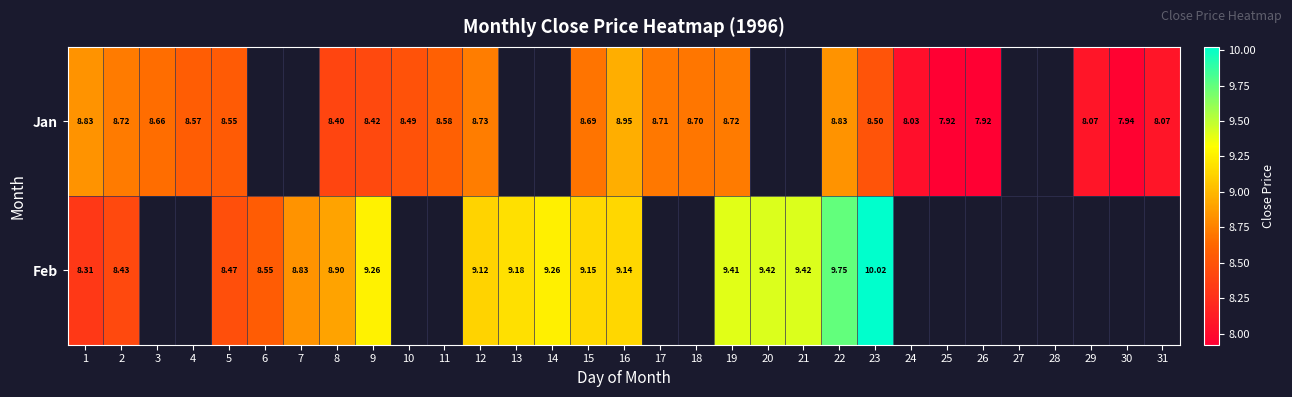

The Jan series shows 8.4 at 8. True or false?

True